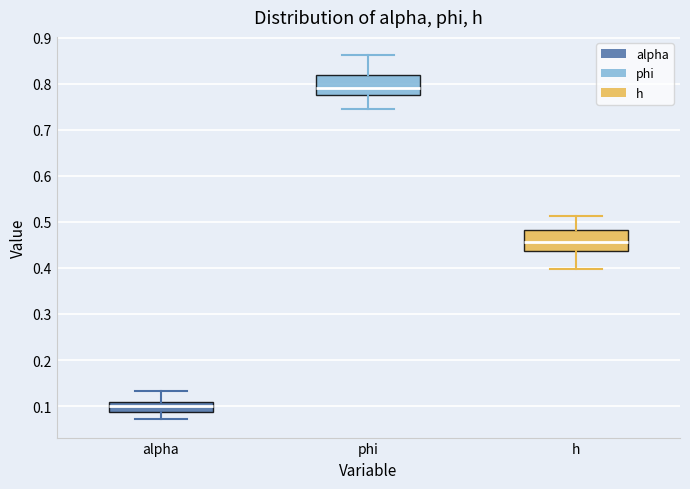

Reading left to right, transcribe this box plot: for each box, give where its median line is, the range the box spans, and where its two whiskers end, as read against the y-axis. The values are not printed on the chart, so give them approximately, as read against the axis.

alpha: median 0.10, box 0.09 to 0.11, whiskers 0.07 to 0.13
phi: median 0.79, box 0.77 to 0.82, whiskers 0.74 to 0.86
h: median 0.46, box 0.44 to 0.48, whiskers 0.40 to 0.51